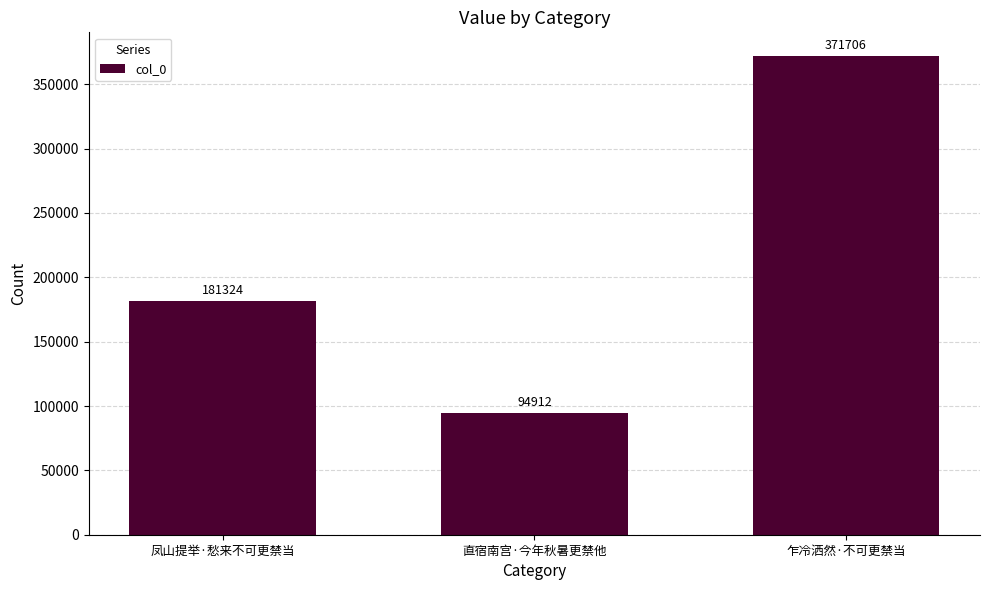

What is the change in value from 凤山提举·愁来不可更禁当 to 乍冷洒然·不可更禁当?

+190382